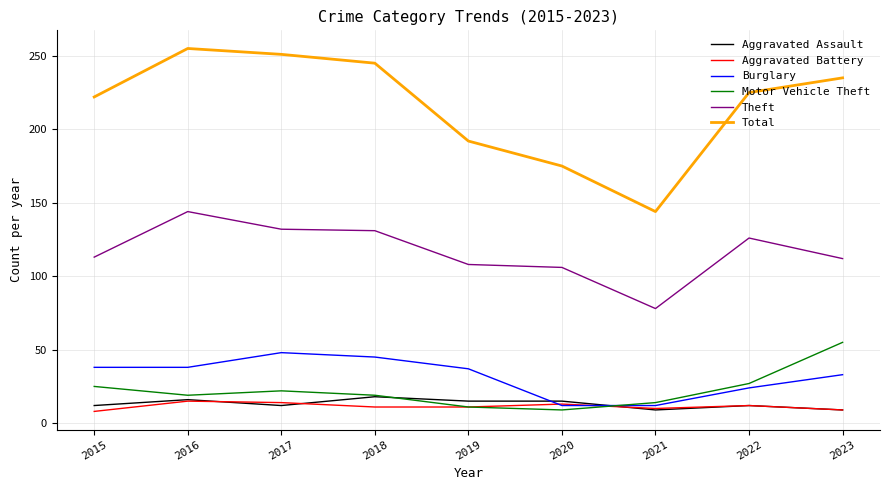

Is it true that Aggravated Assault equals 16 at 2016?

True